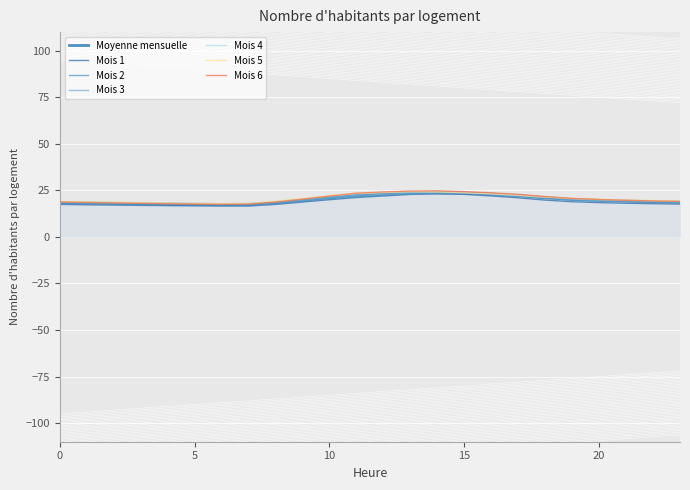

How many distinct data groups are displayed?

7